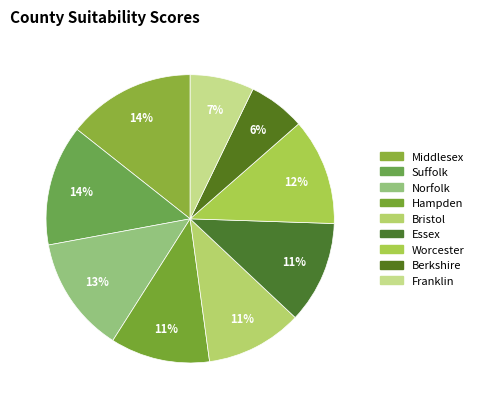

To the nearest percent, what percentage of the pie is Bristol?

11%